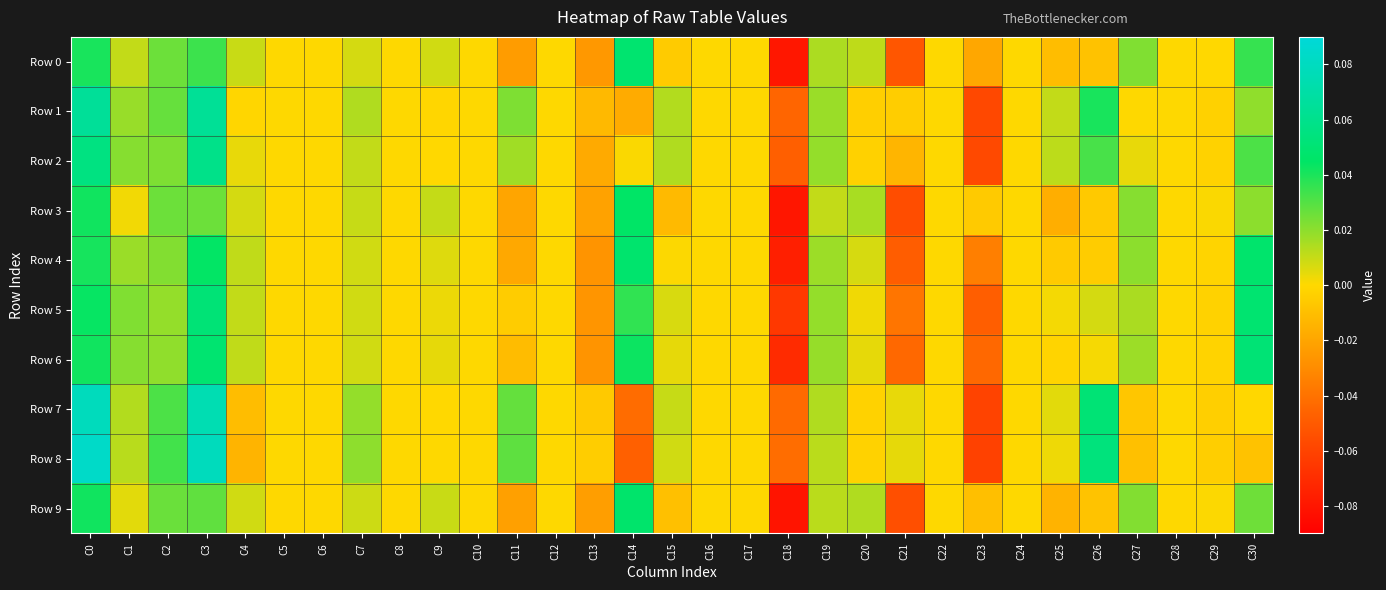

At how many categories does at least one series exceed 0?

18